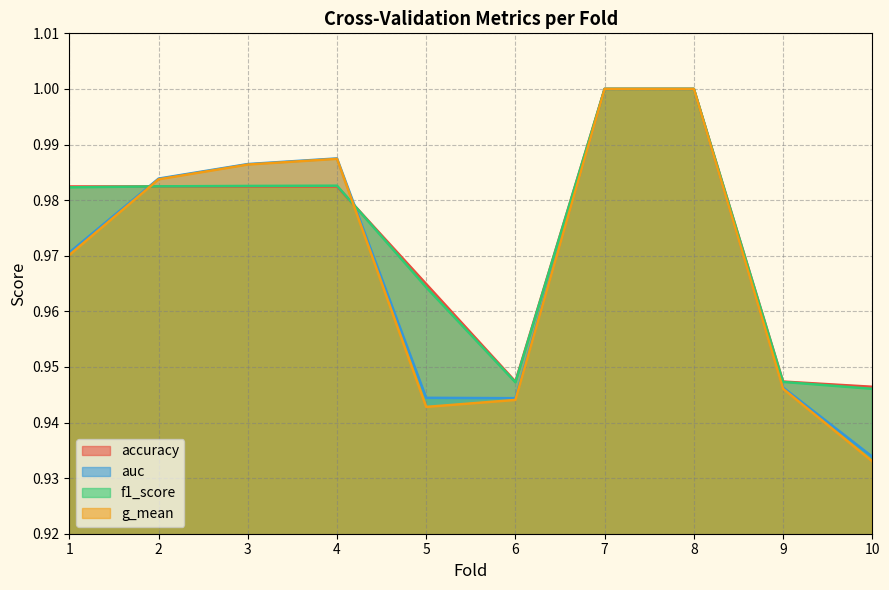

What is the minimum value shown in the chart?

0.9